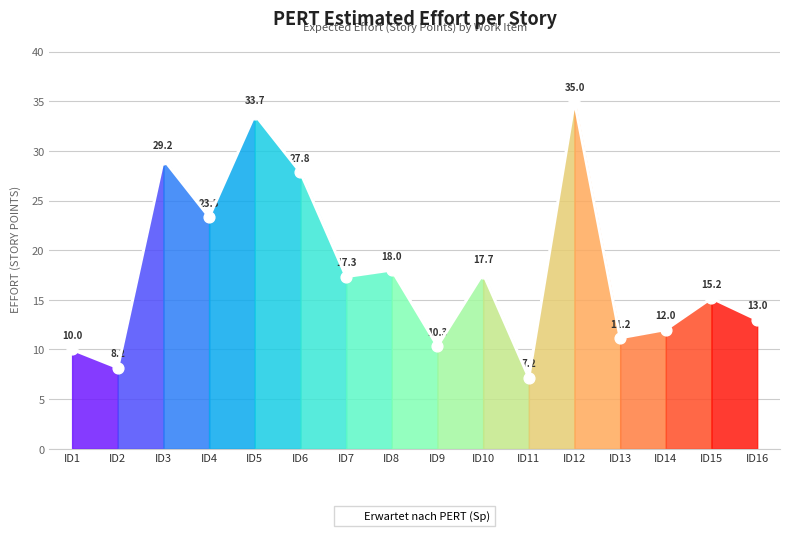

What is the change in value from ID1 to ID3?

+19.2